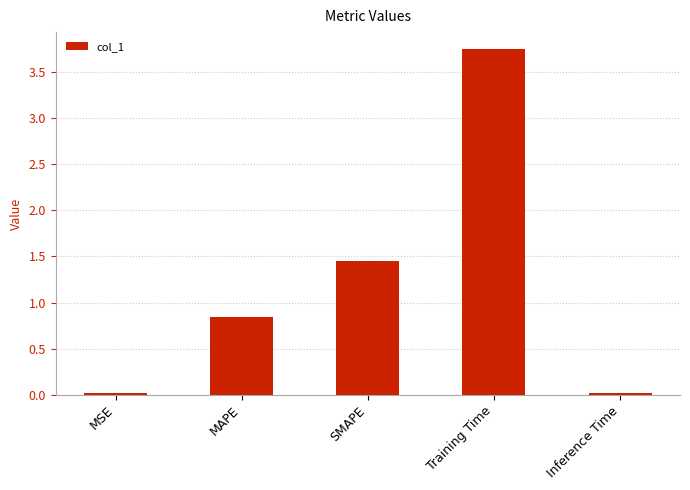

Between MAPE and Inference Time, which is larger?

MAPE